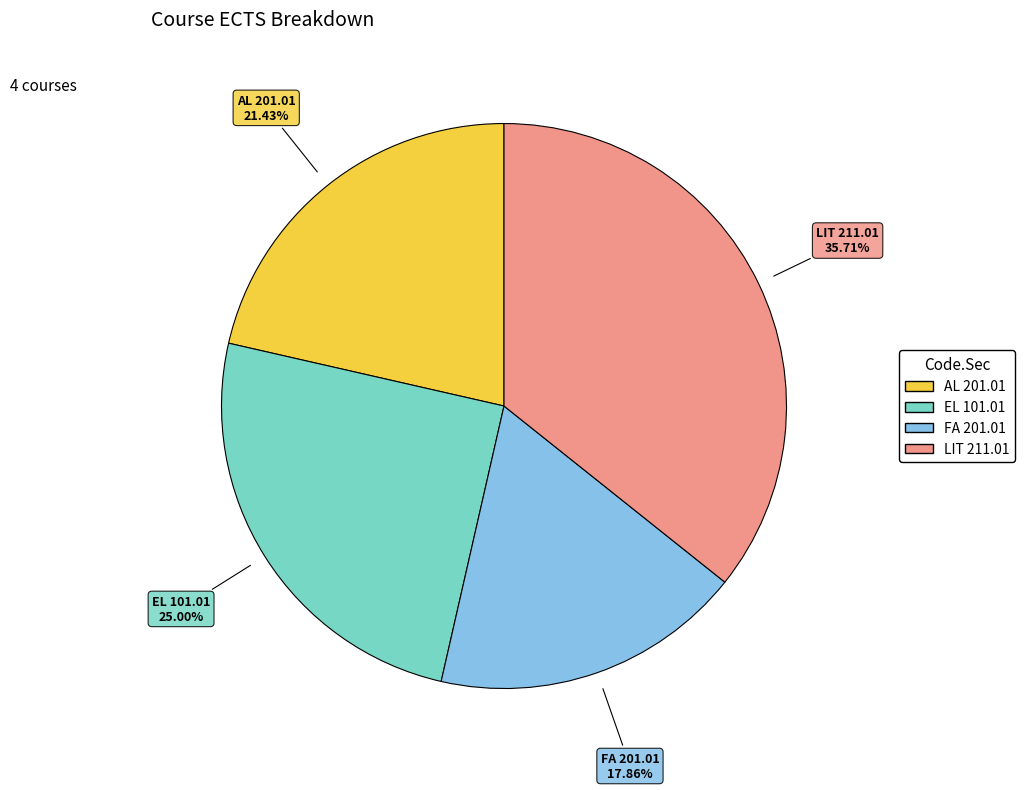

What is the ratio of the value at FA 201.01 to the value at AL 201.01?

0.8